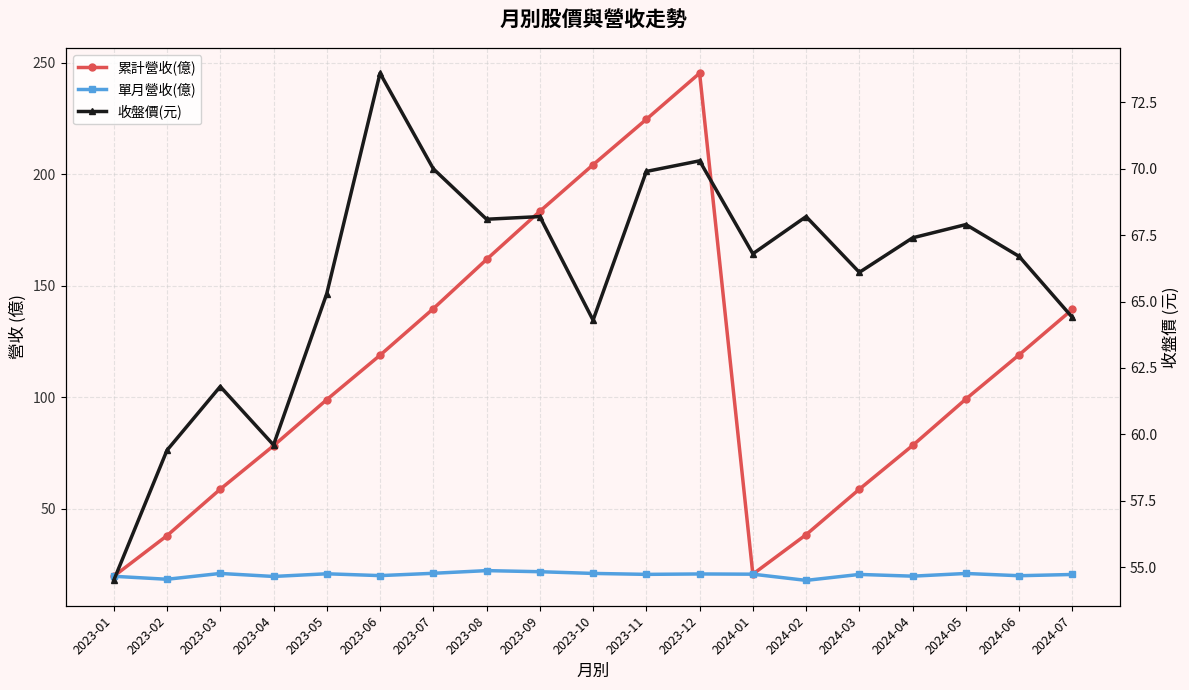

How many values in the 單月營收(億) series exceed 20?

12